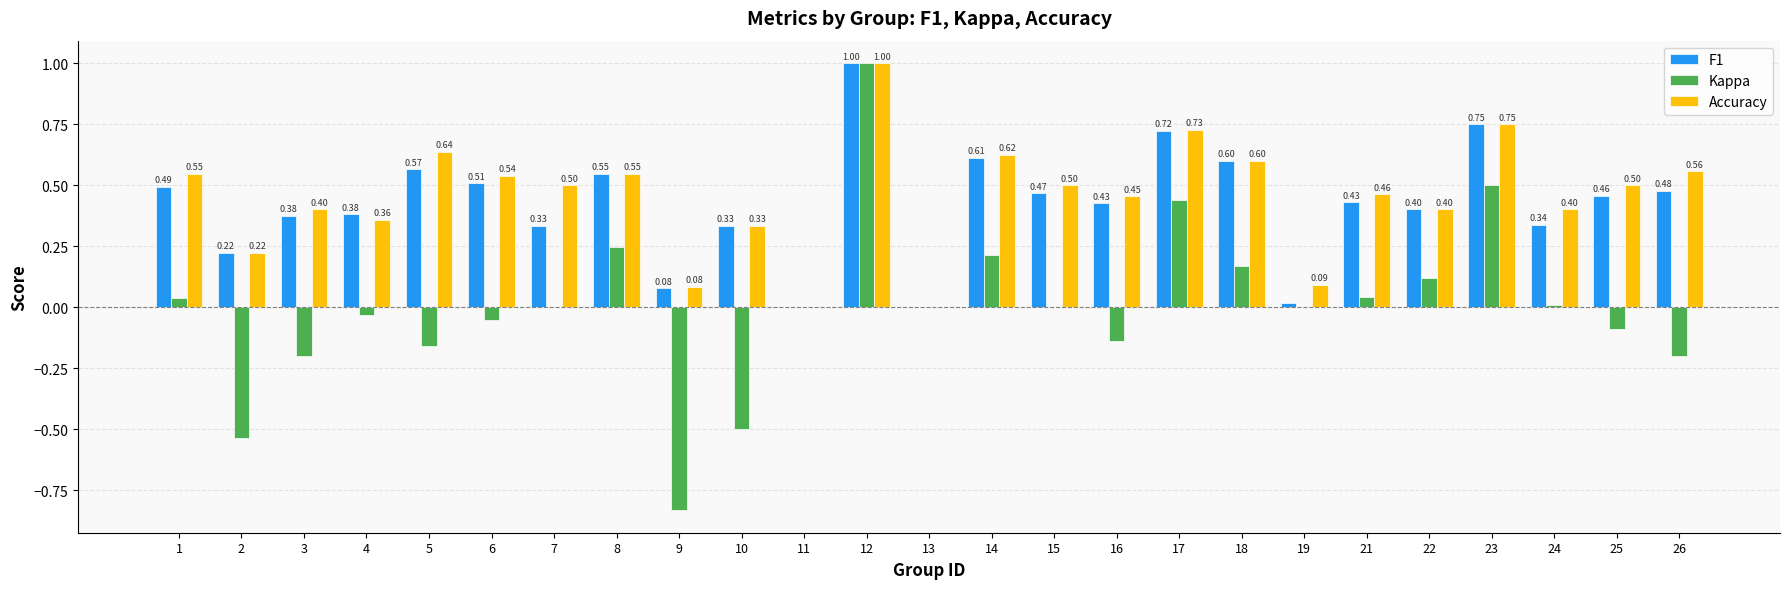

Count the number of categories in the chart.

25